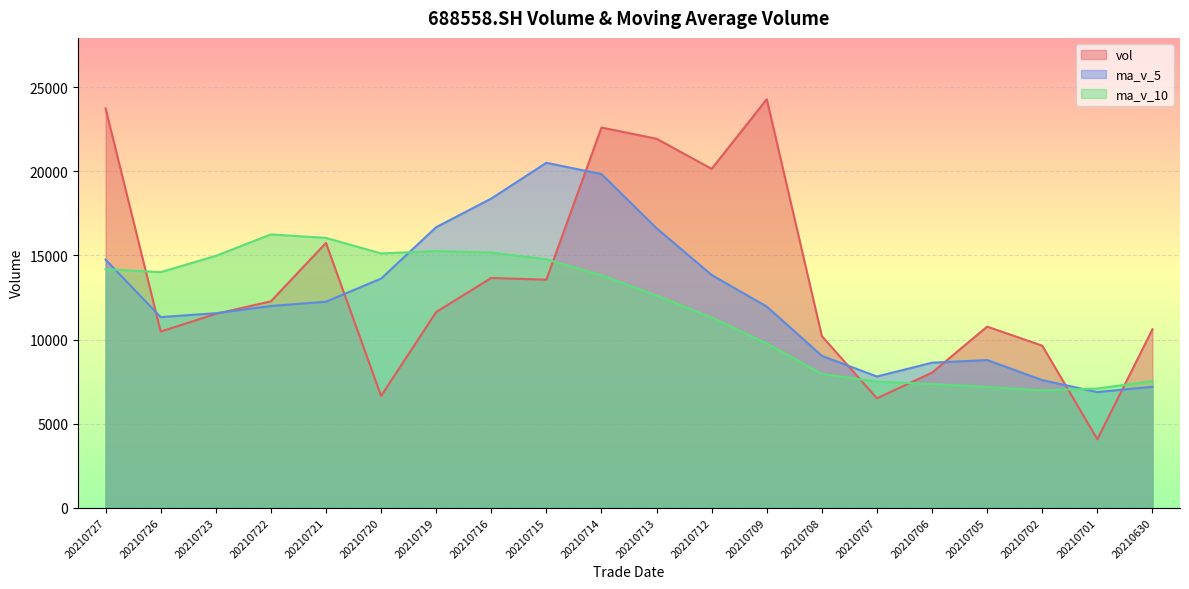

What is the difference between the maximum and minimum values in the ma_v_10 series?

9281.5